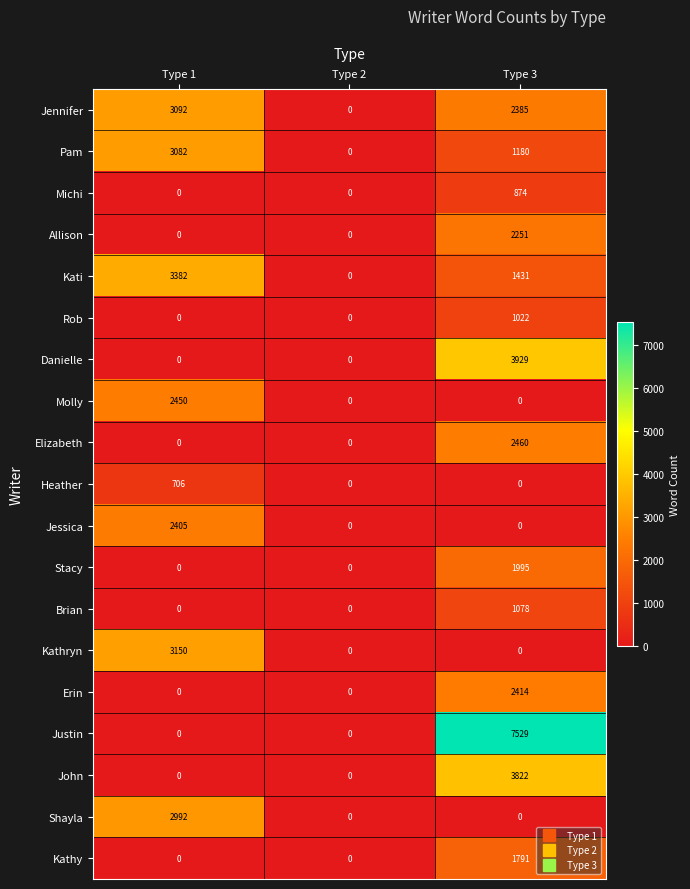

At how many categories does at least one series exceed 2643?

2